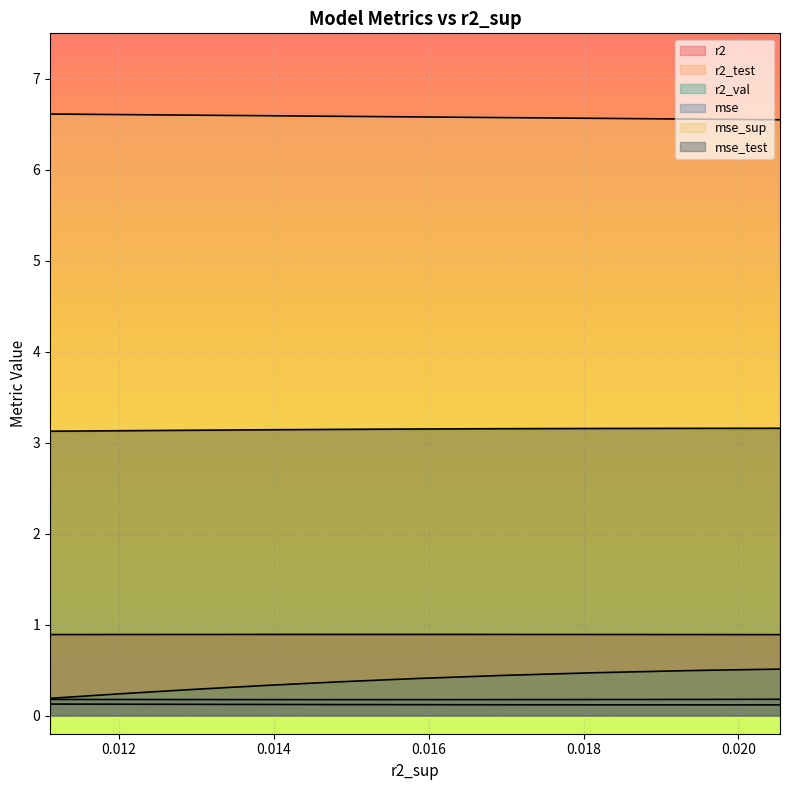

In mse, how many points are lower than both neighbors (excluding endpoints)?

1